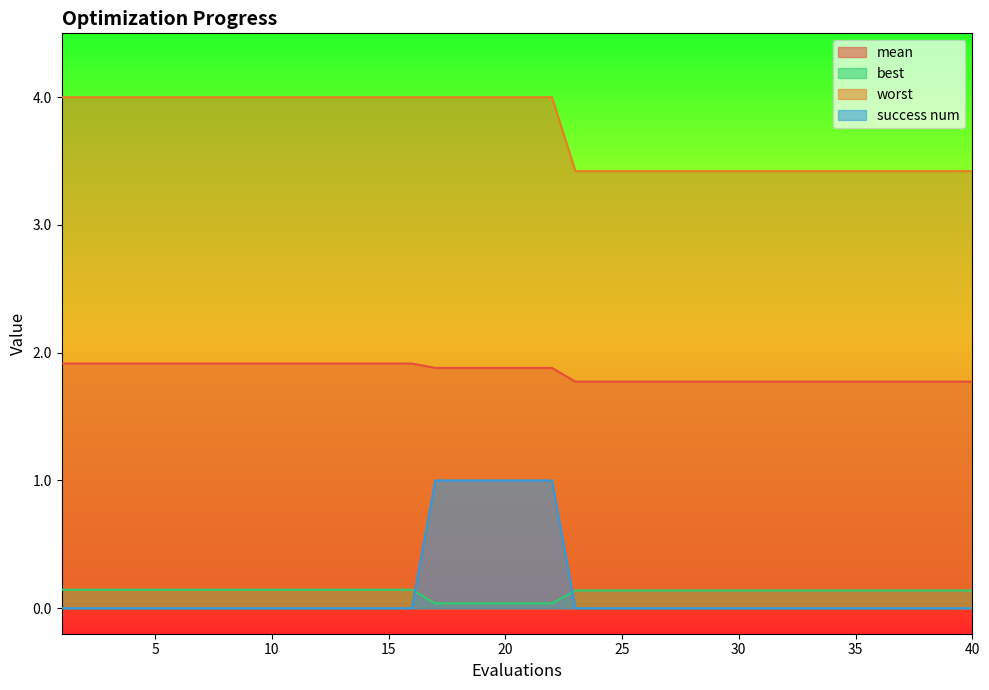

Reading right to left, list all the values displayed in this chart.

mean: 1.8	1.8	1.8	1.8	1.8	1.8	1.8	1.8	1.8	1.8	1.8	1.8	1.8	1.8	1.8	1.8	1.8	1.8	1.9	1.9	1.9	1.9	1.9	1.9	1.9	1.9	1.9	1.9	1.9	1.9	1.9	1.9	1.9	1.9	1.9	1.9	1.9	1.9	1.9	1.9
best: 0.1	0.1	0.1	0.1	0.1	0.1	0.1	0.1	0.1	0.1	0.1	0.1	0.1	0.1	0.1	0.1	0.1	0.1	0.0	0.0	0.0	0.0	0.0	0.0	0.1	0.1	0.1	0.1	0.1	0.1	0.1	0.1	0.1	0.1	0.1	0.1	0.1	0.1	0.1	0.1
worst: 3.4	3.4	3.4	3.4	3.4	3.4	3.4	3.4	3.4	3.4	3.4	3.4	3.4	3.4	3.4	3.4	3.4	3.4	4.0	4.0	4.0	4.0	4.0	4.0	4.0	4.0	4.0	4.0	4.0	4.0	4.0	4.0	4.0	4.0	4.0	4.0	4.0	4.0	4.0	4.0
success num: 0.0	0.0	0.0	0.0	0.0	0.0	0.0	0.0	0.0	0.0	0.0	0.0	0.0	0.0	0.0	0.0	0.0	0.0	1.0	1.0	1.0	1.0	1.0	1.0	0.0	0.0	0.0	0.0	0.0	0.0	0.0	0.0	0.0	0.0	0.0	0.0	0.0	0.0	0.0	0.0